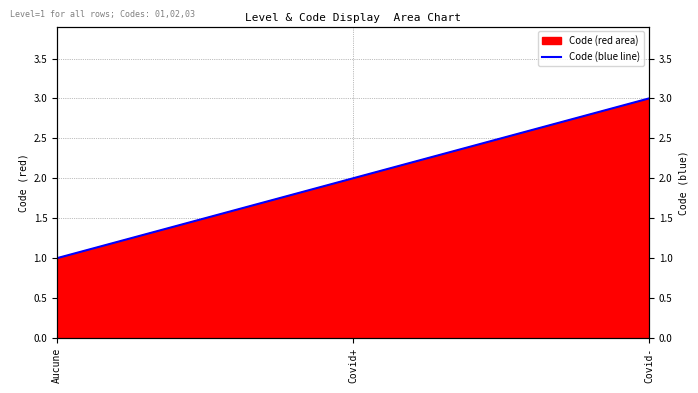

What is the ratio of the value at Covid- to the value at Aucune?

3.0